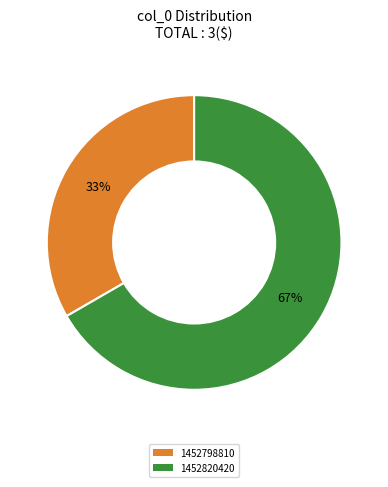

Which slice is the smallest?

1452798810